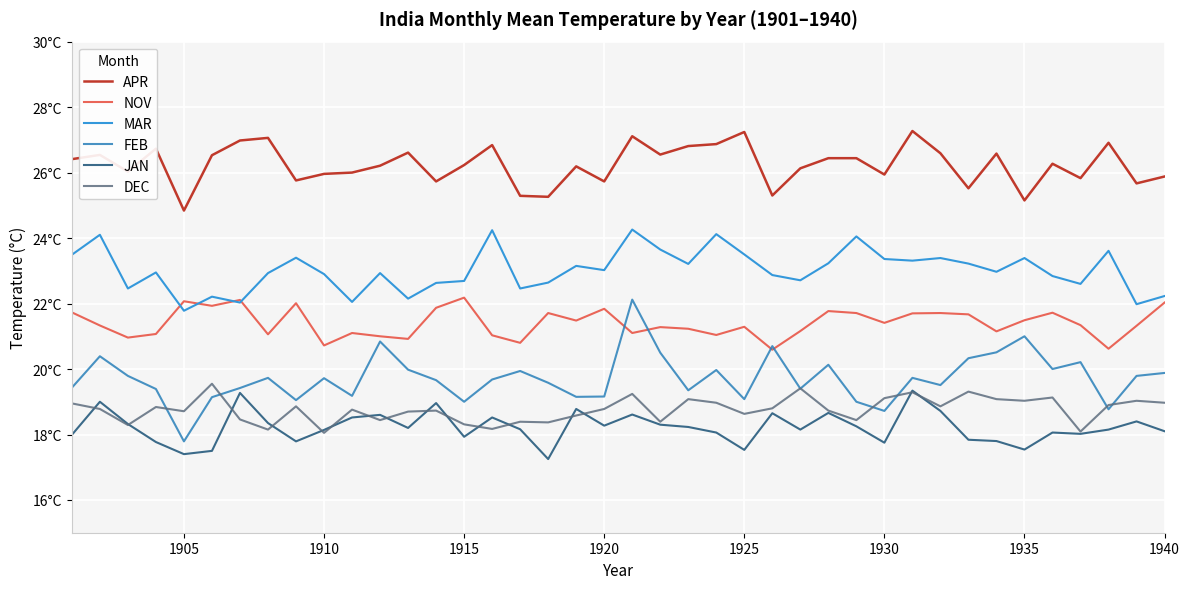

Is this an area chart (filled region under the line)?

No